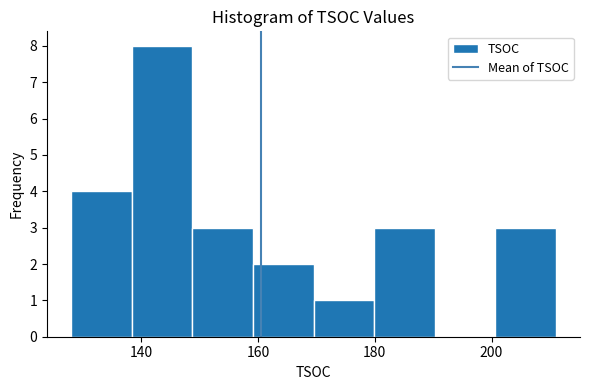

What is the height of the bar covering 148 to 160 on the x-axis? Neither the bar edges nor the heights are printed on the chart, so give them approximately, as read against the axes.

3